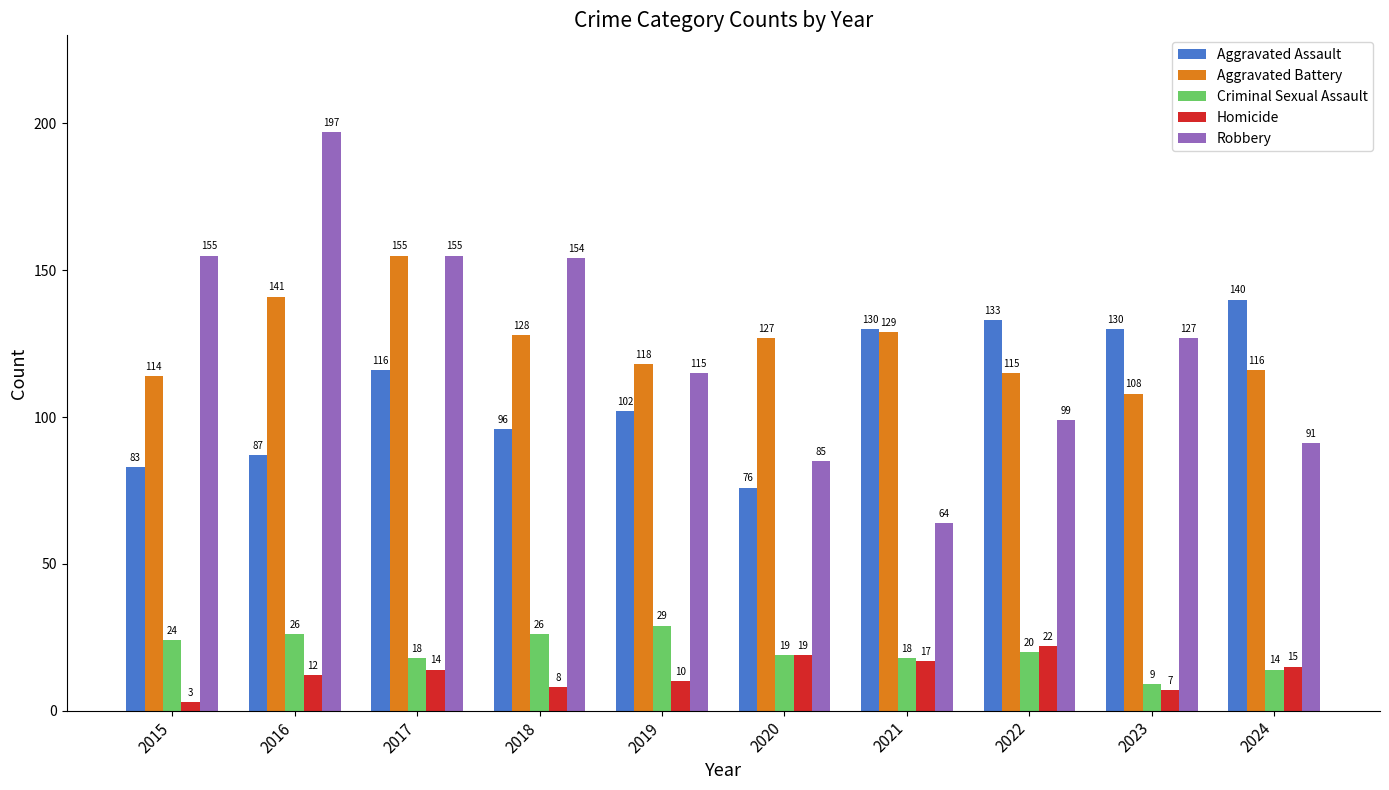

Which series has the largest total across all categories?

Aggravated Battery